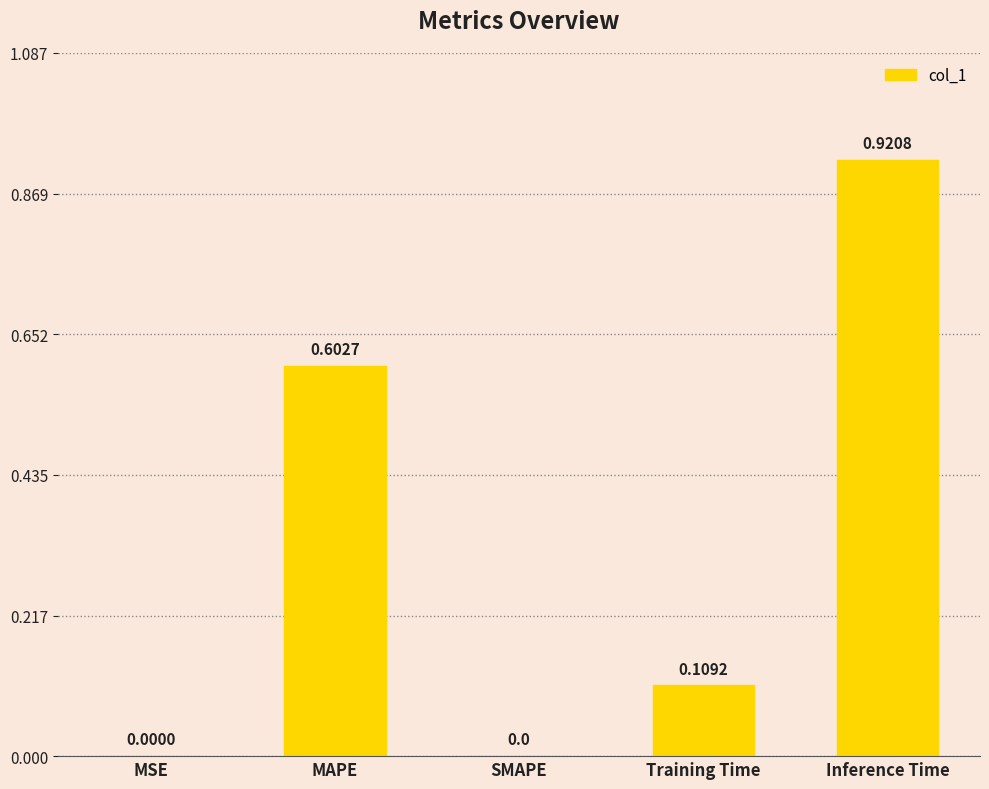

What is the average value?

0.3